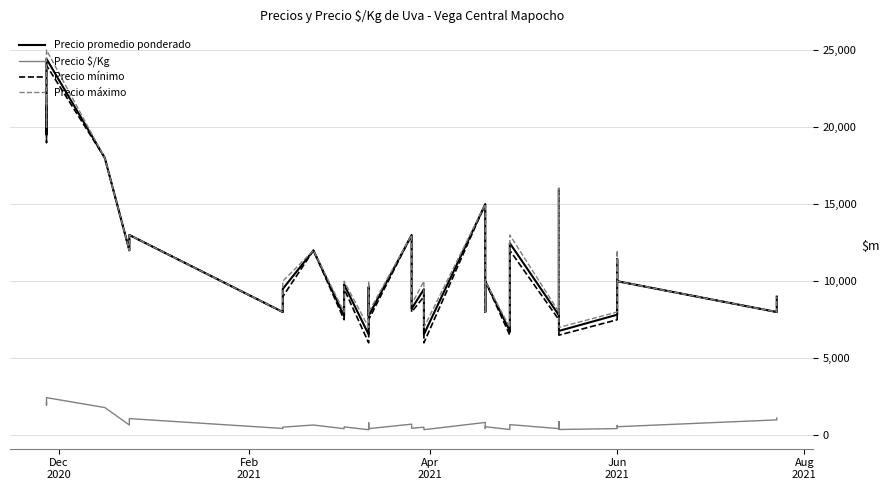

List the series in order of their peak value, lowest first.

Precio $/Kg, Precio mínimo, Precio promedio ponderado, Precio máximo